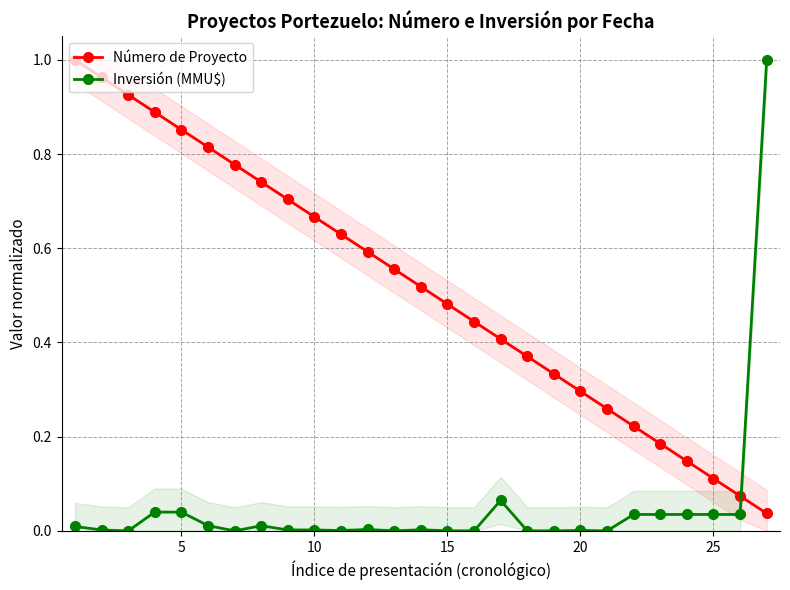

Reading right to left, what are all the values shown in this chart?

Número de Proyecto: 0.0	0.1	0.1	0.1	0.2	0.2	0.3	0.3	0.3	0.4	0.4	0.4	0.5	0.5	0.6	0.6	0.6	0.7	0.7	0.7	0.8	0.8	0.9	0.9	0.9	1.0	1.0
Inversión (MMU$): 1.0	0.0	0.0	0.0	0.0	0.0	0.0	0.0	0.0	0.0	0.1	0.0	0.0	0.0	0.0	0.0	0.0	0.0	0.0	0.0	0.0	0.0	0.0	0.0	0.0	0.0	0.0